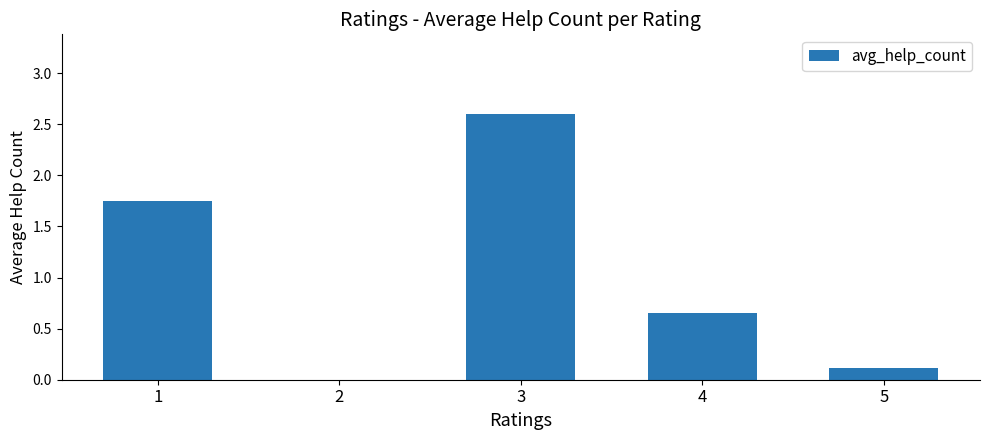

At which category does the chart reach its peak across all series?

3